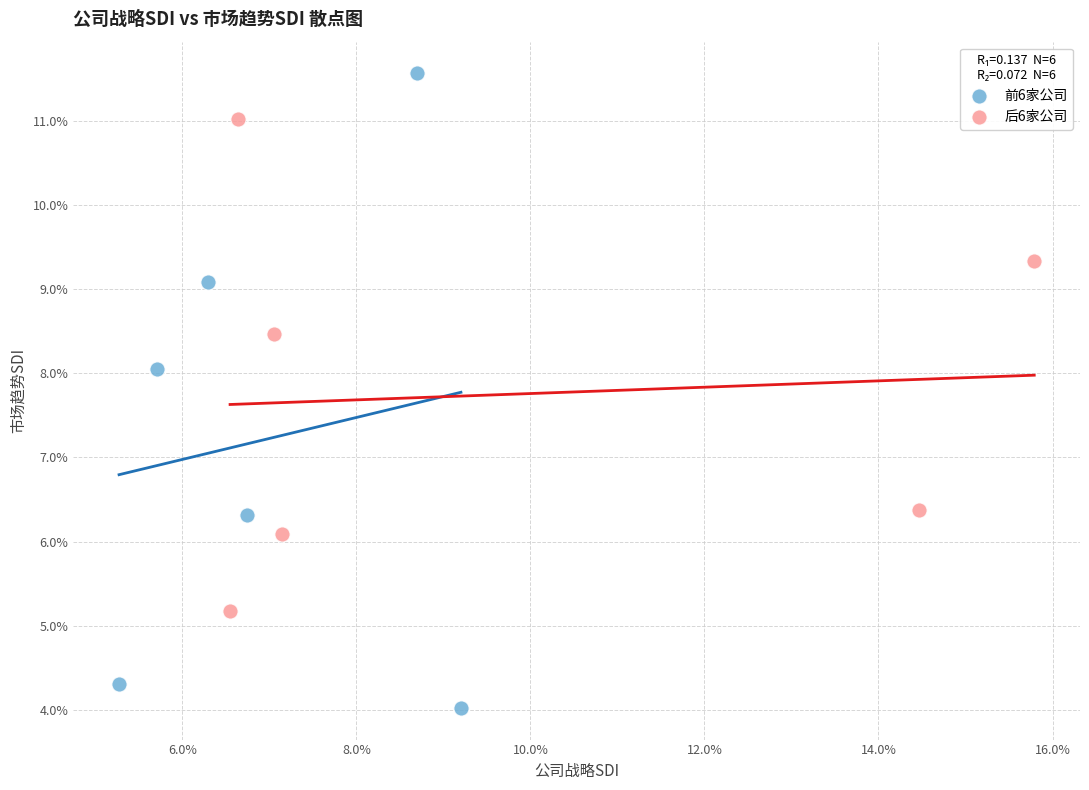

Which series reaches the minimum Y coordinate?

前6家公司